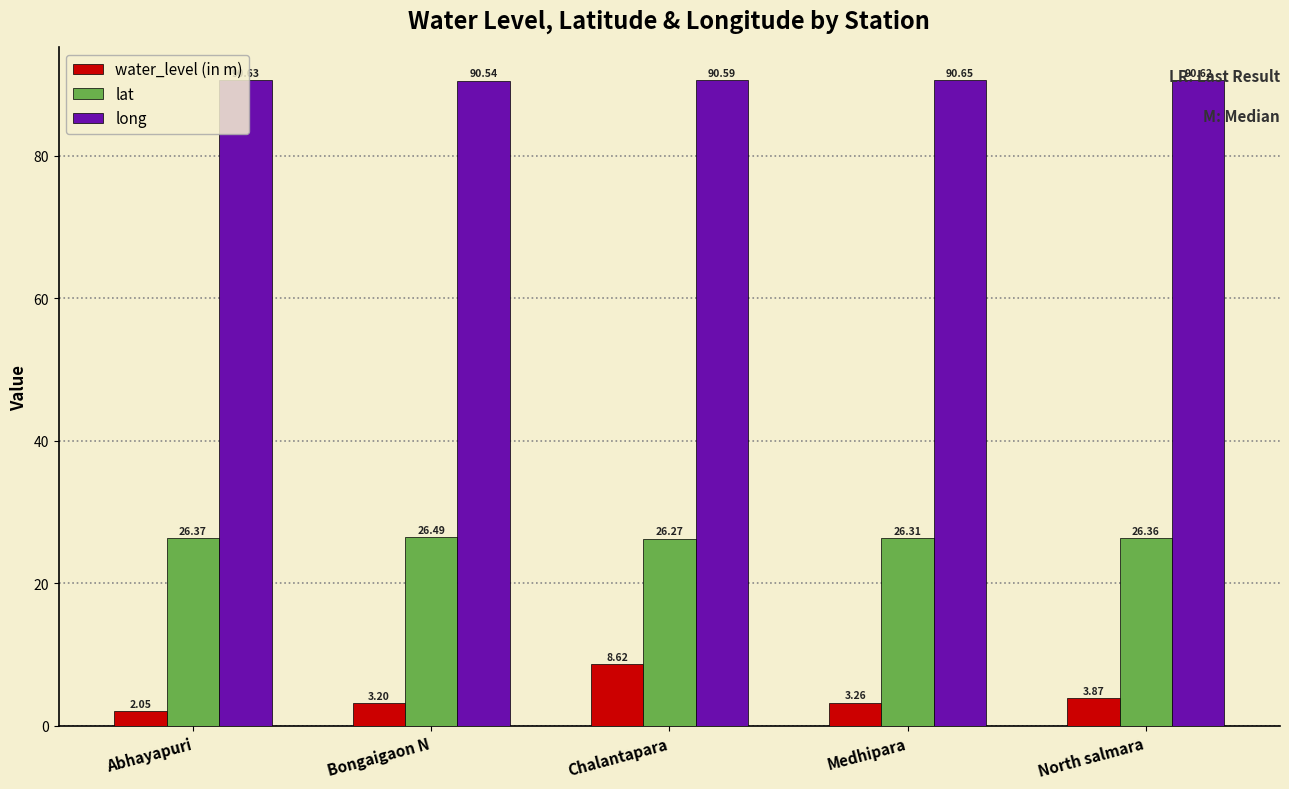

Which series has the largest total across all categories?

long